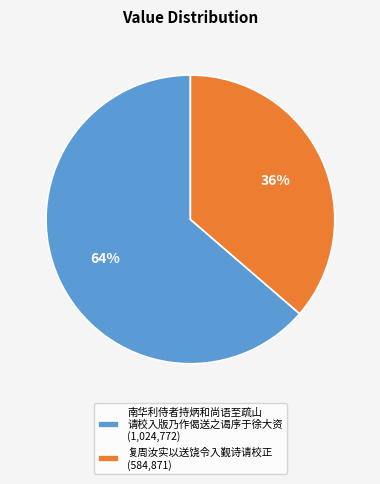

Is there any slice that represents more than half of the pie?

Yes